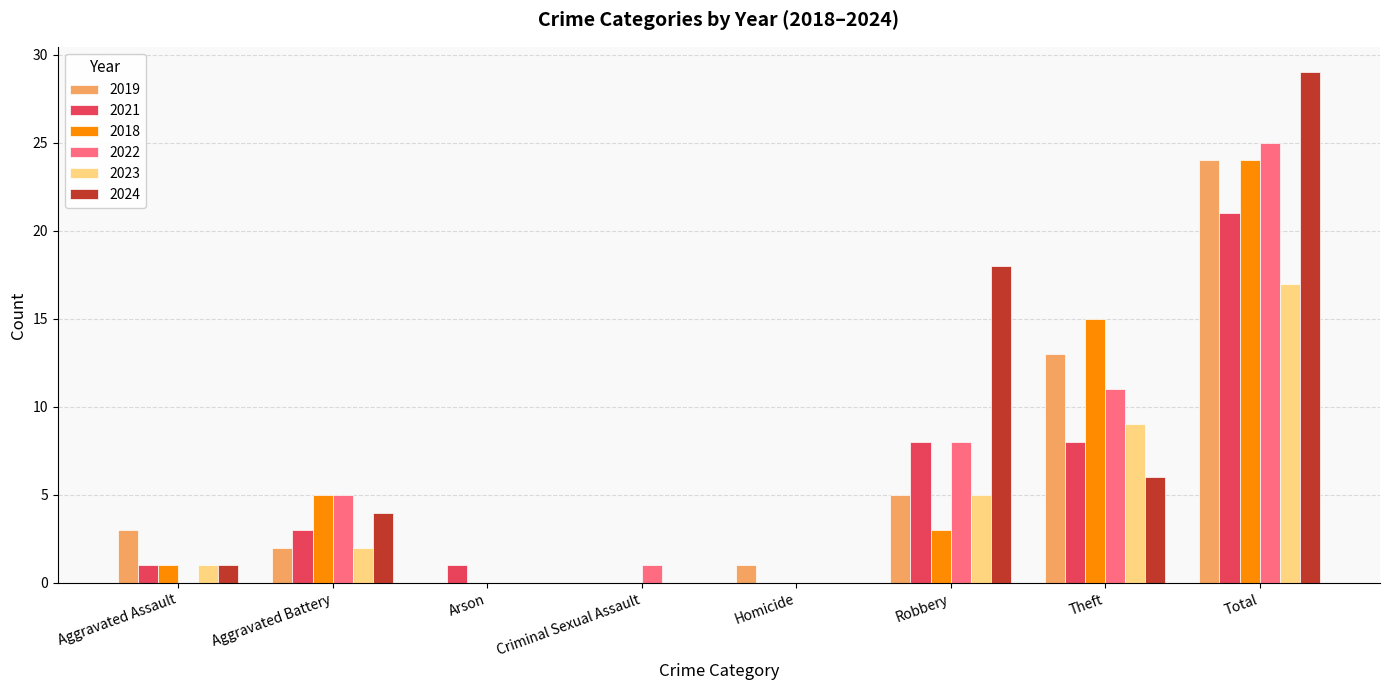

Reading left to right, extract all data points from this chart.

2019: Aggravated Assault=3	Aggravated Battery=2	Arson=0	Criminal Sexual Assault=0	Homicide=1	Robbery=5	Theft=13	Total=24
2021: Aggravated Assault=1	Aggravated Battery=3	Arson=1	Criminal Sexual Assault=0	Homicide=0	Robbery=8	Theft=8	Total=21
2018: Aggravated Assault=1	Aggravated Battery=5	Arson=0	Criminal Sexual Assault=0	Homicide=0	Robbery=3	Theft=15	Total=24
2022: Aggravated Assault=0	Aggravated Battery=5	Arson=0	Criminal Sexual Assault=1	Homicide=0	Robbery=8	Theft=11	Total=25
2023: Aggravated Assault=1	Aggravated Battery=2	Arson=0	Criminal Sexual Assault=0	Homicide=0	Robbery=5	Theft=9	Total=17
2024: Aggravated Assault=1	Aggravated Battery=4	Arson=0	Criminal Sexual Assault=0	Homicide=0	Robbery=18	Theft=6	Total=29